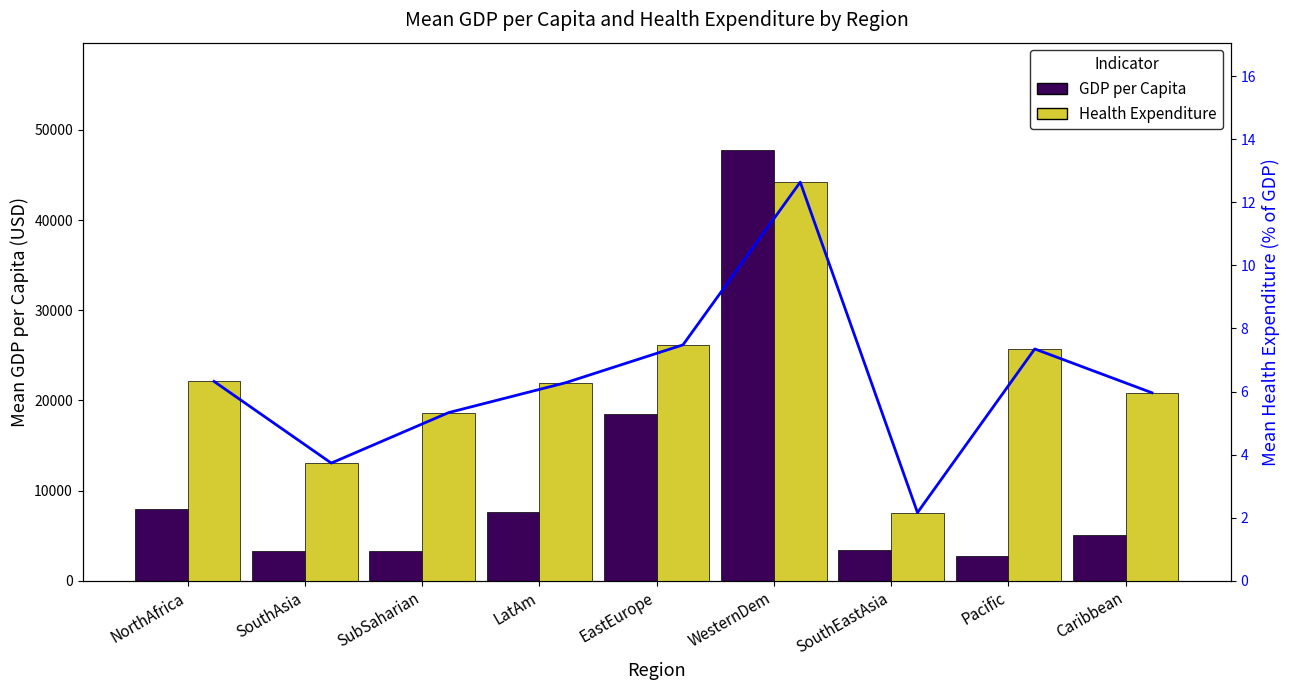

Which label corresponds to the largest value in the chart?

WesternDem